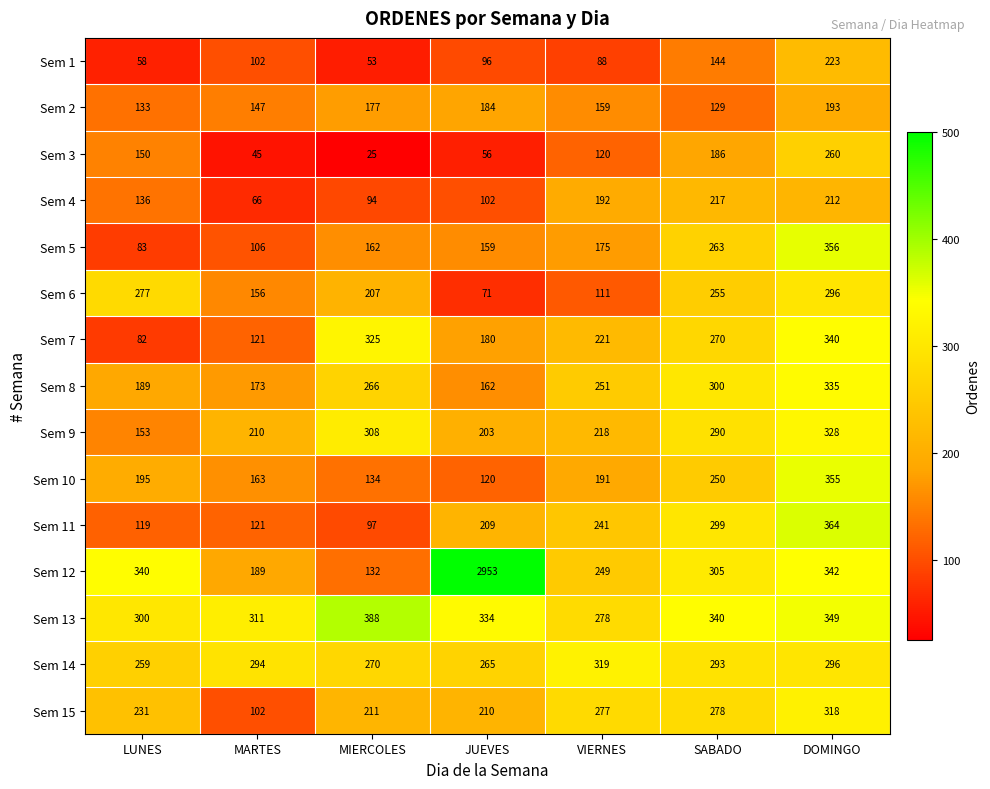

Which series has the largest total across all categories?

Sem 12